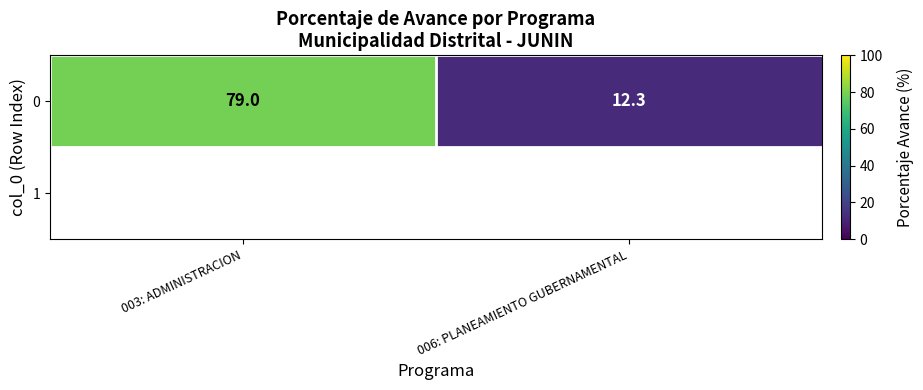

Is it true that 0 equals 43.4 at 003: ADMINISTRACION?

False